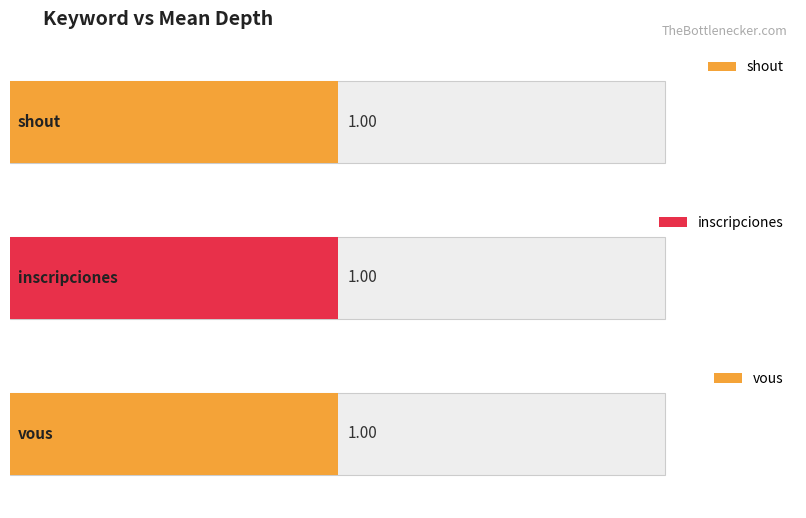

What is the label of the 2nd bar from the left?

inscripciones